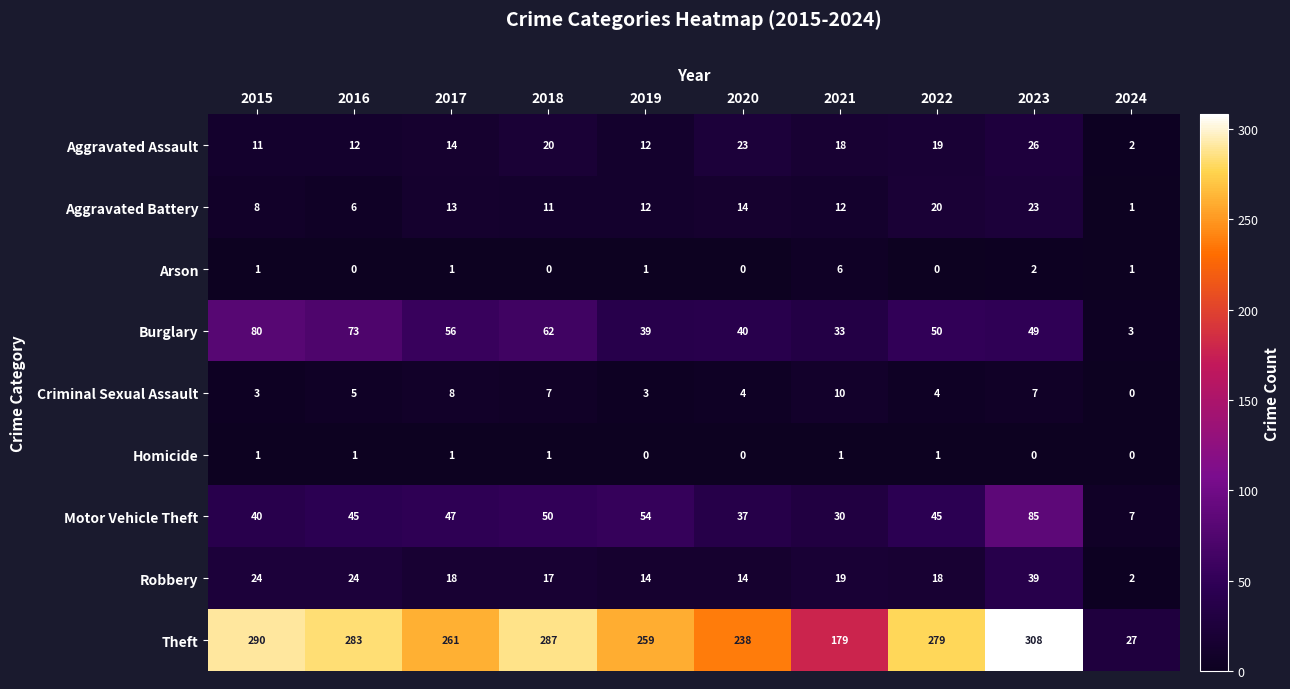

How many series are shown in this chart?

9